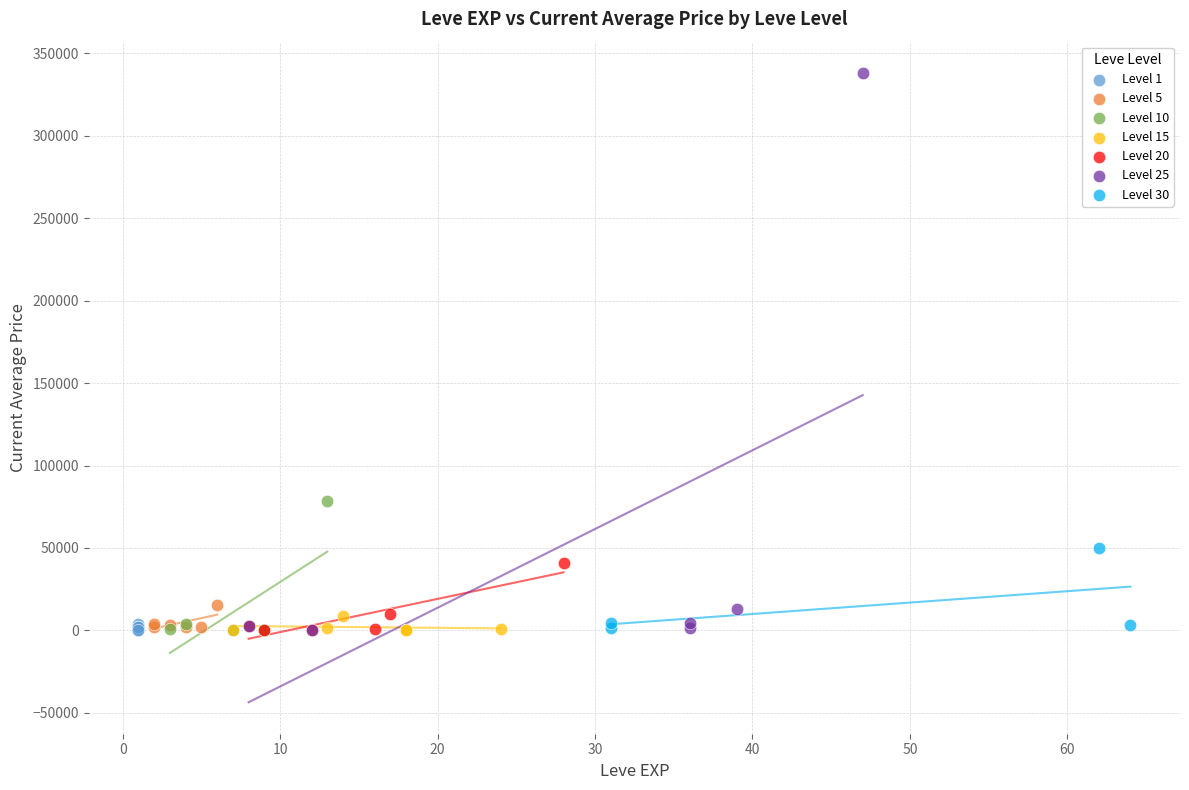

Which series has the widest spread of Y values?

Level 25